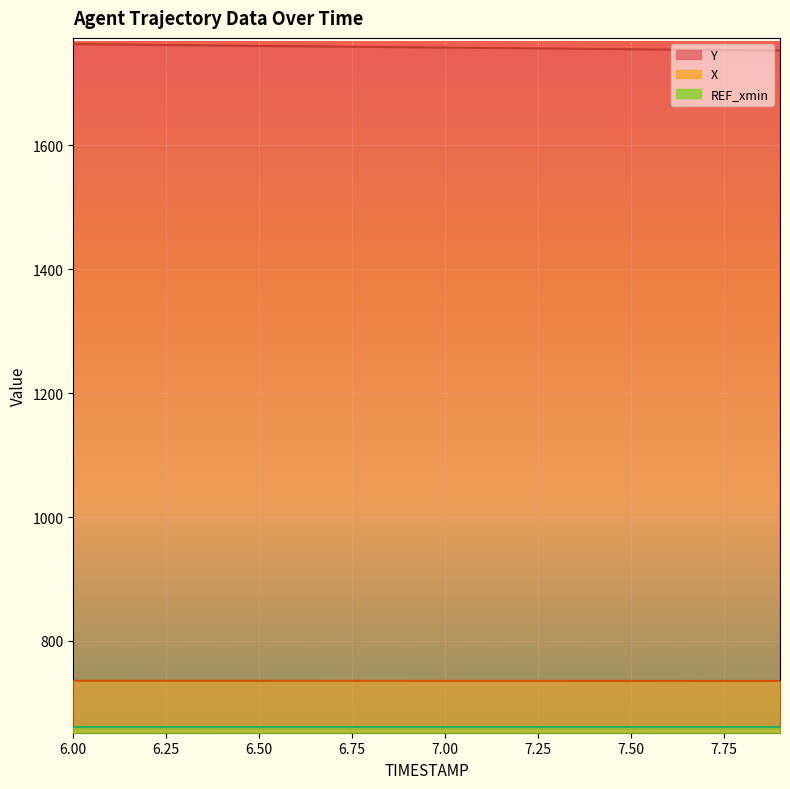

Rank the categories by X value from highest to lowest.

6.0, 6.1, 6.2, 6.3, 6.4, 6.5, 6.6, 6.7, 6.8, 6.9, 7.0, 7.1, 7.2, 7.3, 7.4, 7.5, 7.6, 7.7, 7.8, 7.9